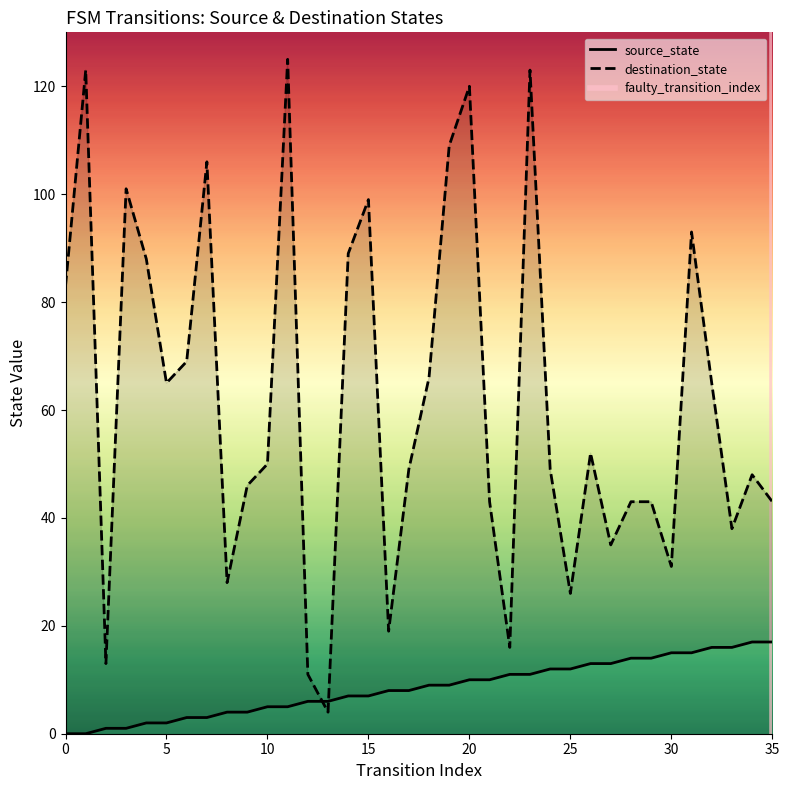

What is the difference between the maximum and minimum values in the destination_state series?

121